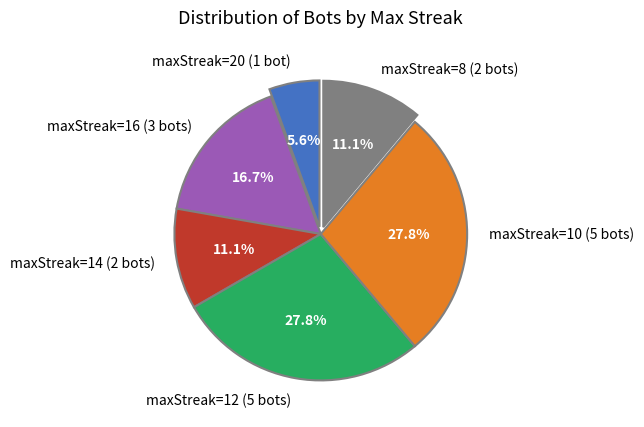

Approximately how many times larger is the value at maxStreak=8 (2 bots) compared to maxStreak=14 (2 bots)?

1.0